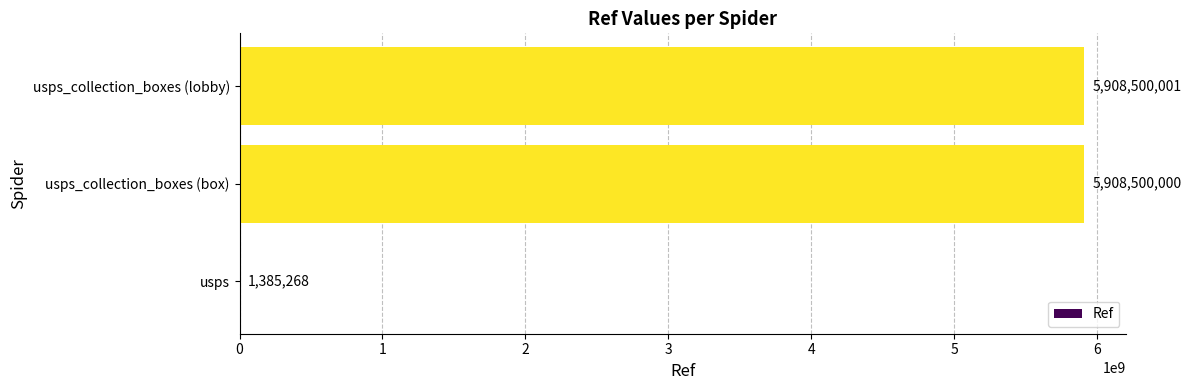

Is it true that the value at usps_collection_boxes (lobby) is 5908500001?

True